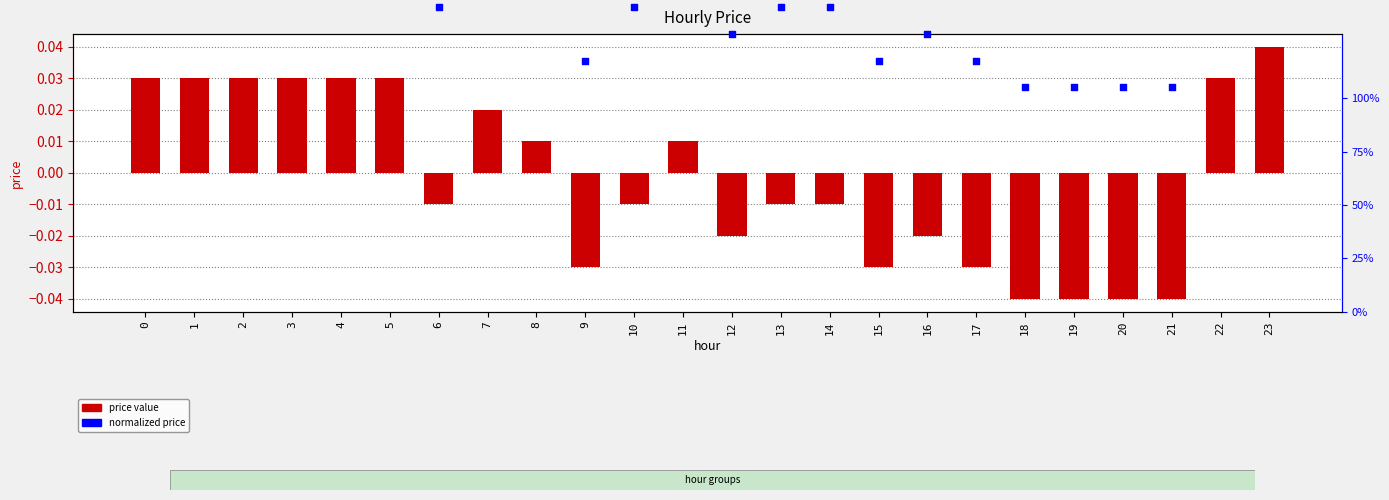

Which series contains the highest Y value?

normalized price